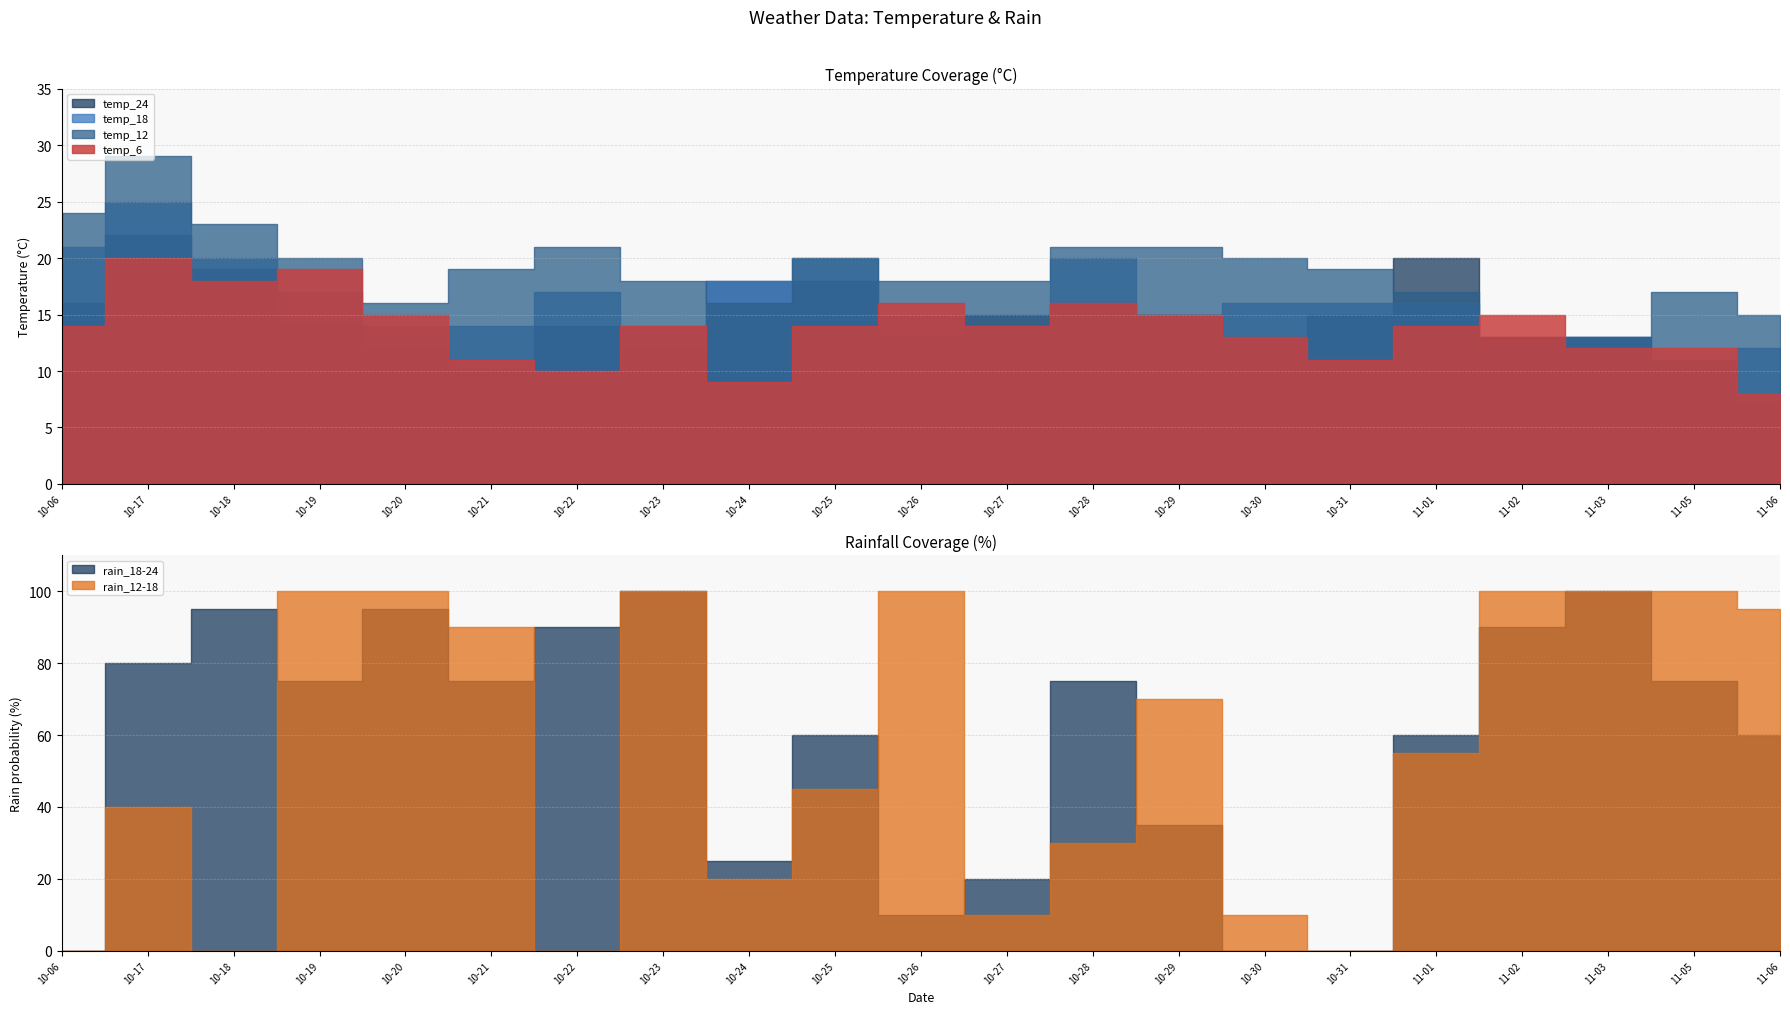

What is the label of the 21st point from the right?

10-06